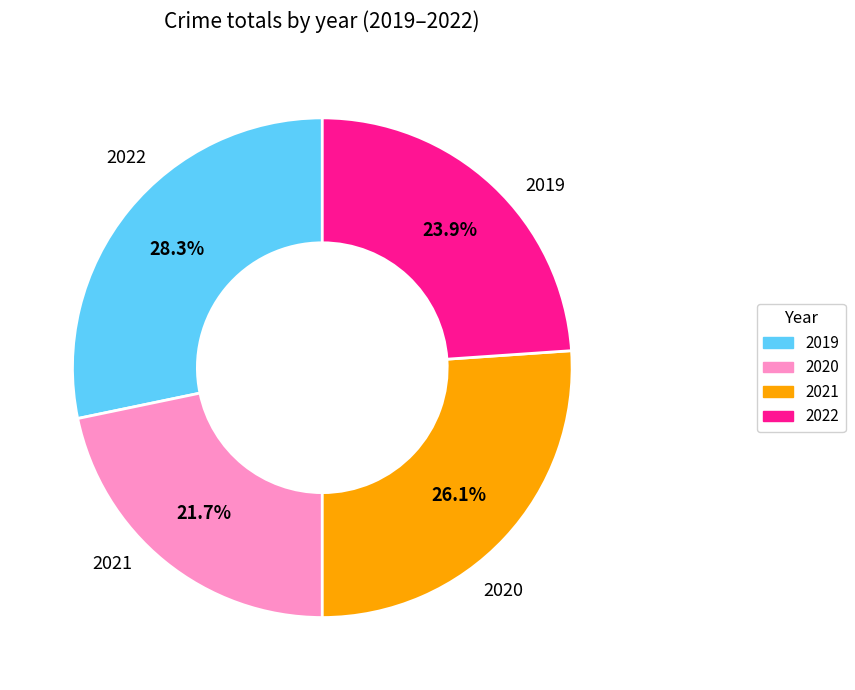

How much of the chart is everything except 2019?

71.7%